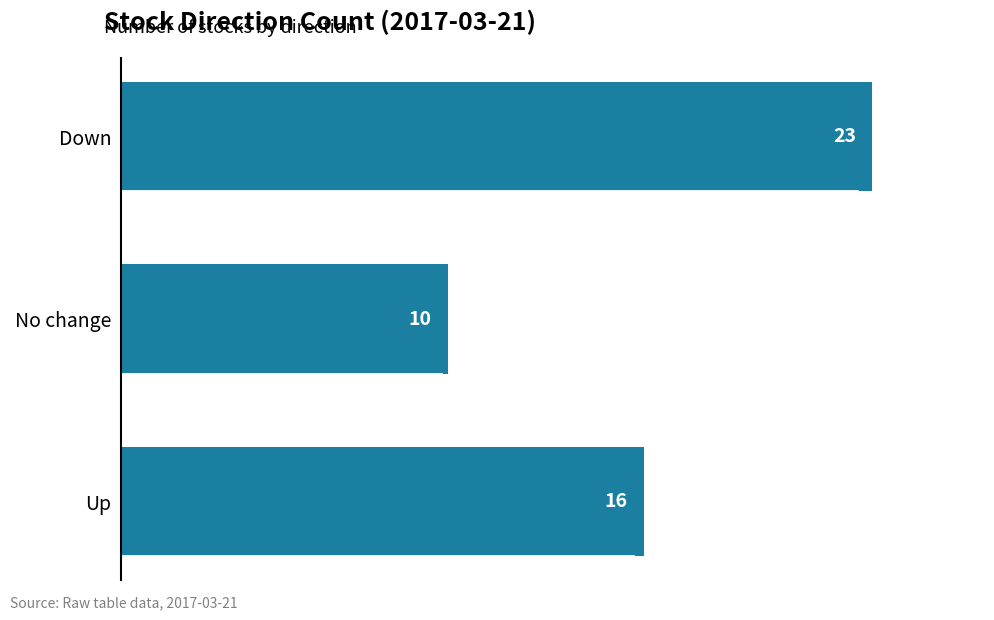

Is it true that the value at Up is 16?

True